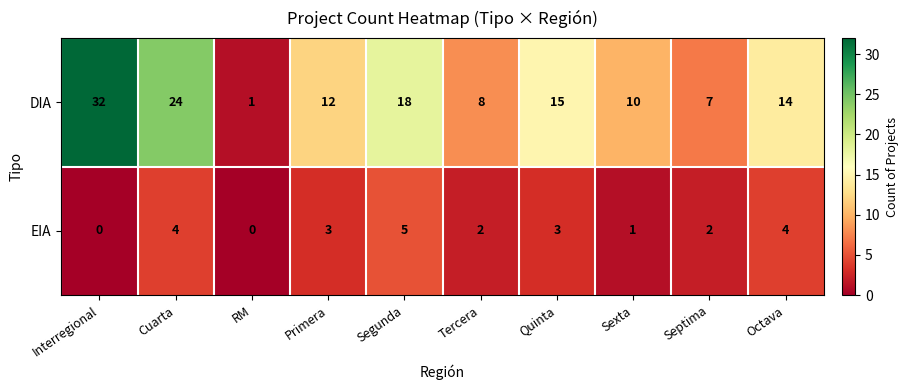

Which series changed the most between Tercera and Septima?

DIA